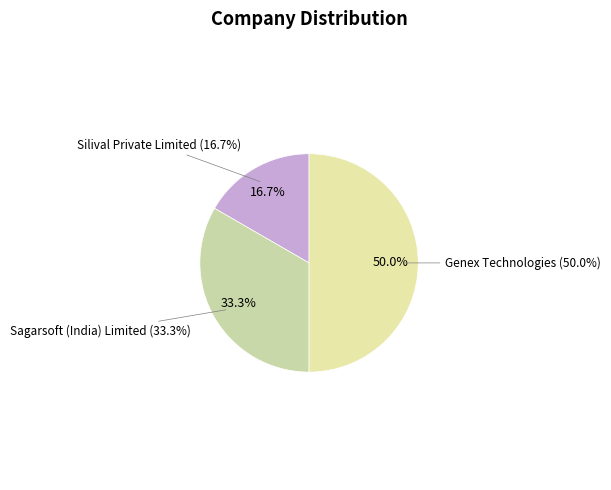

The Silival Private Limited slice represents 17% of the pie. True or false?

True